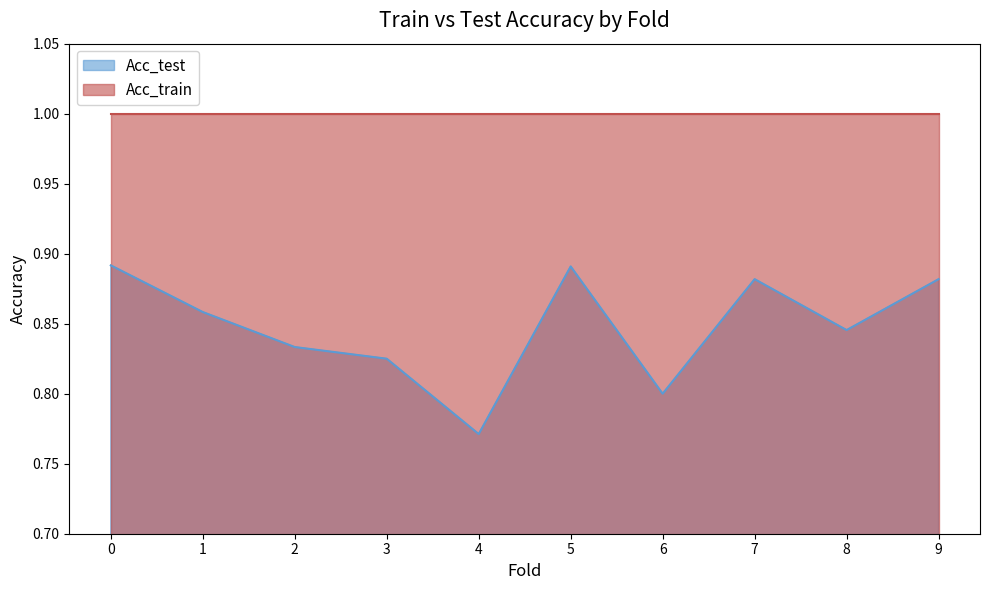

Reading left to right, extract all data points from this chart.

0.9	0.9	0.8	0.8	0.8	0.9	0.8	0.9	0.8	0.9